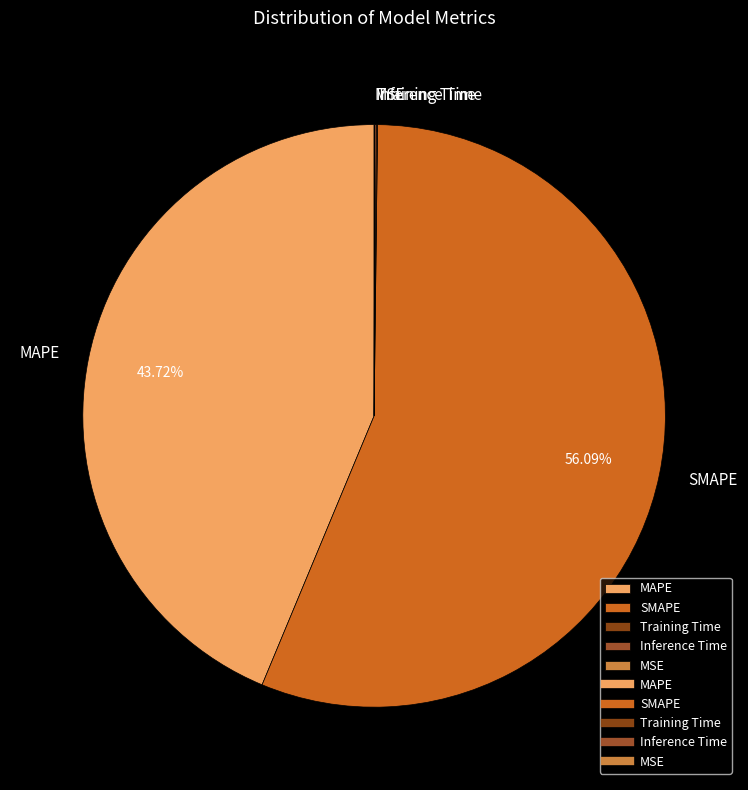

Approximately how many times larger is the value at MAPE compared to SMAPE?

0.8